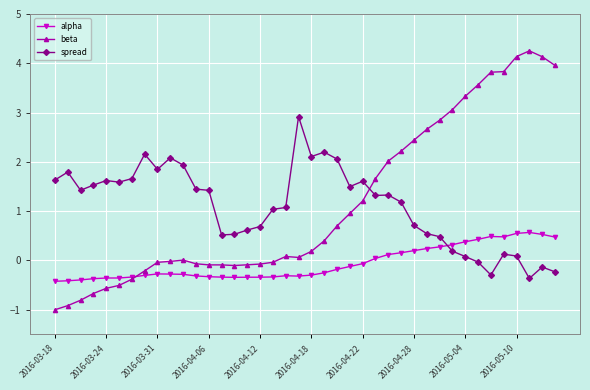

What is the value of the spread point at the 1st from the left?

1.6